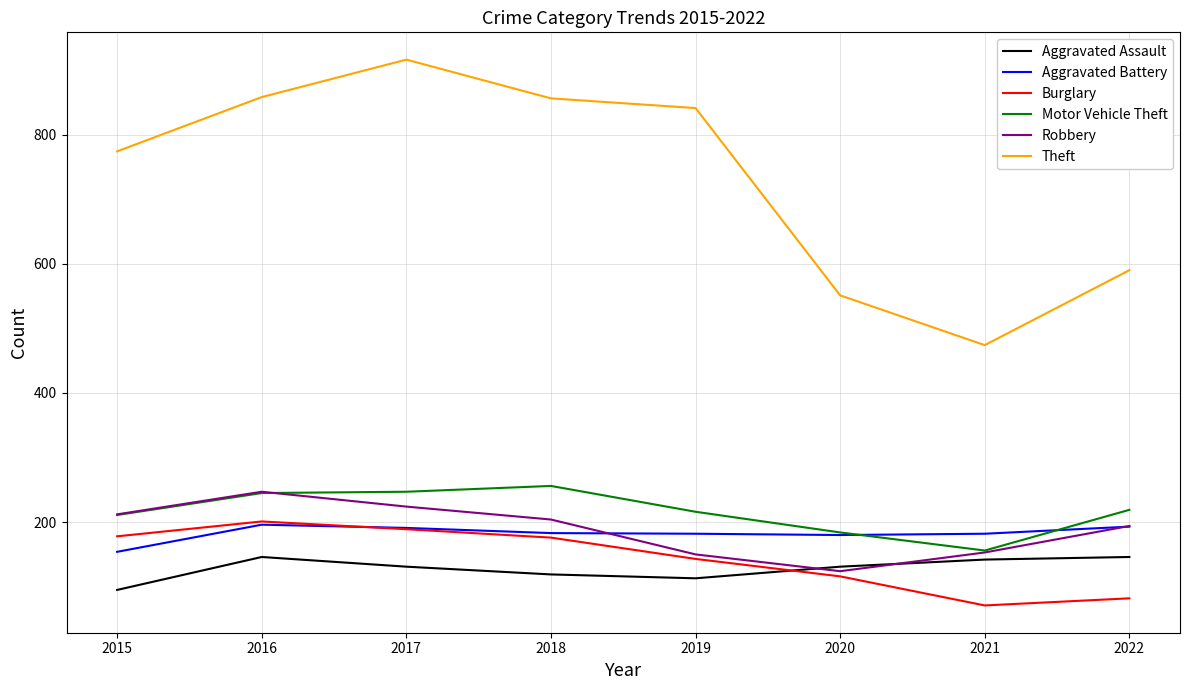

True or false: Motor Vehicle Theft and Theft cross at least once.

False